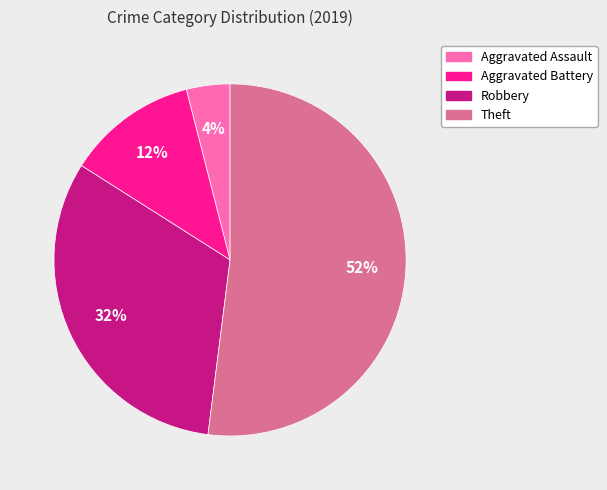

What is the ratio of the value at Theft to the value at Robbery?

1.6